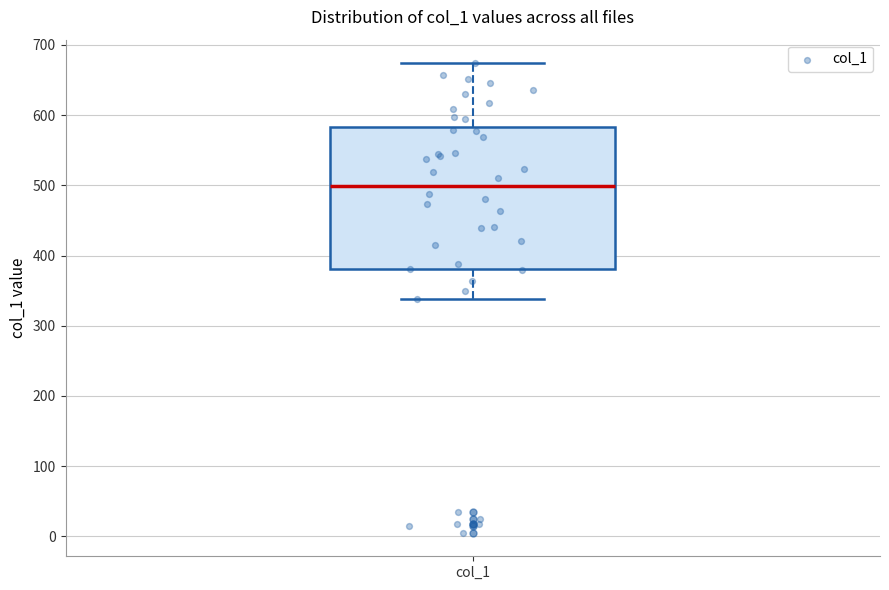

Where is the lower edge of the box for col_1 on the y-axis? The values are not printed on the chart, so give them approximately, as read against the axis.

380